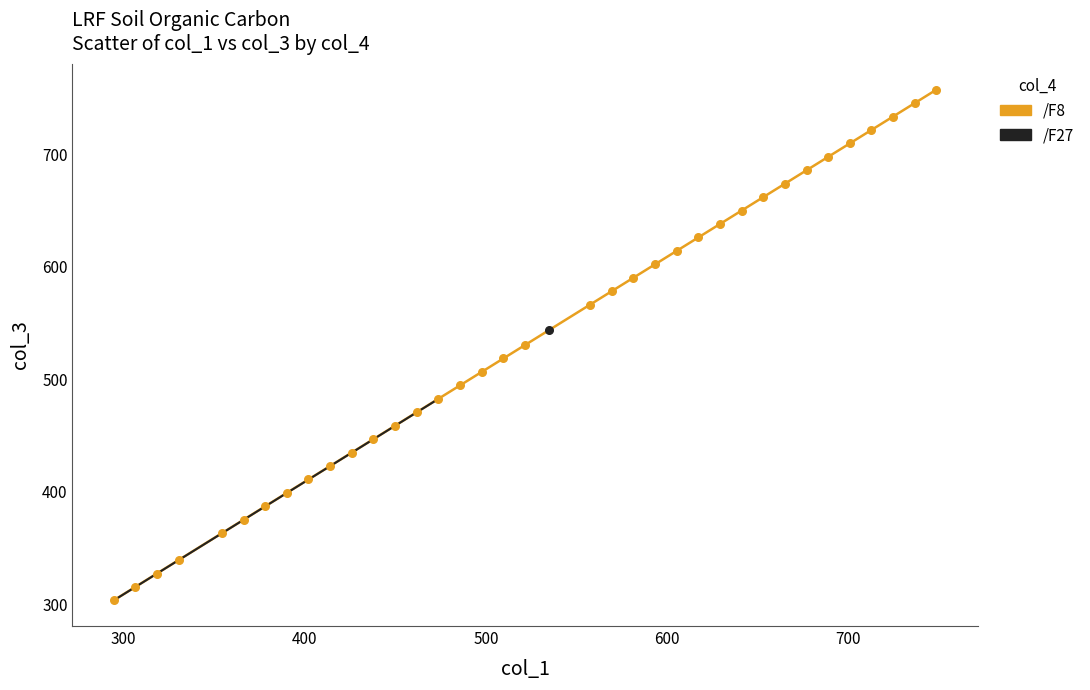

What are all the series names shown in the legend?

/F8, /F27